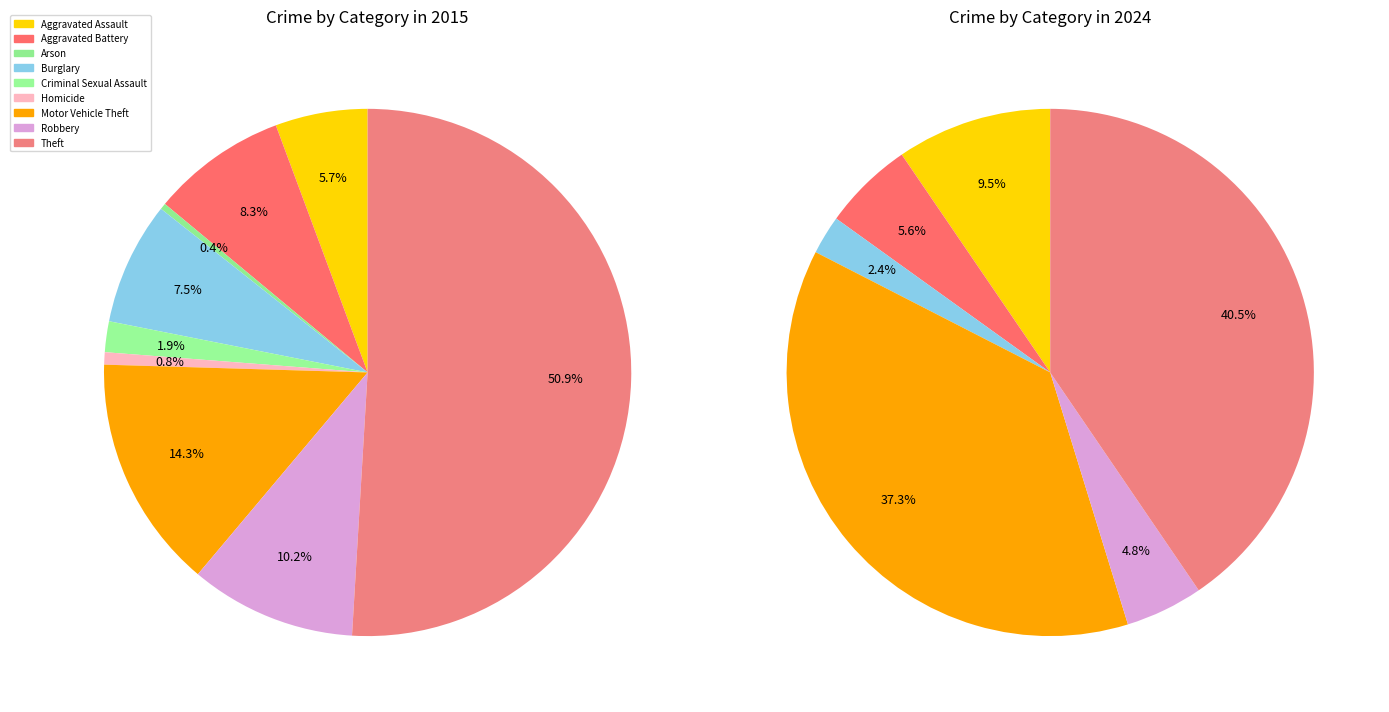

Rank the series at Arson from lowest to highest value.

2024, 2015